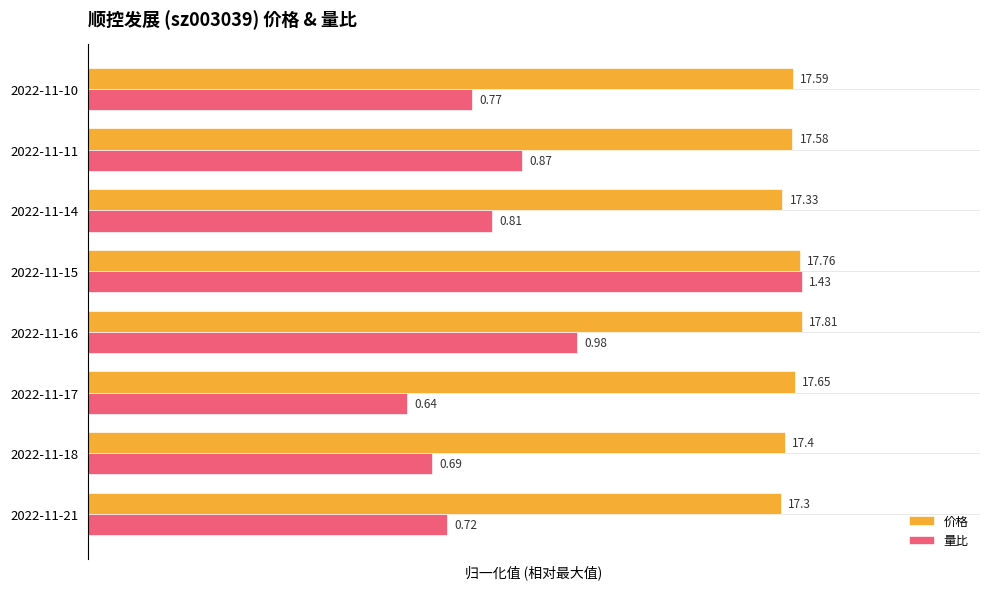

What are all the series names shown in the legend?

价格, 量比